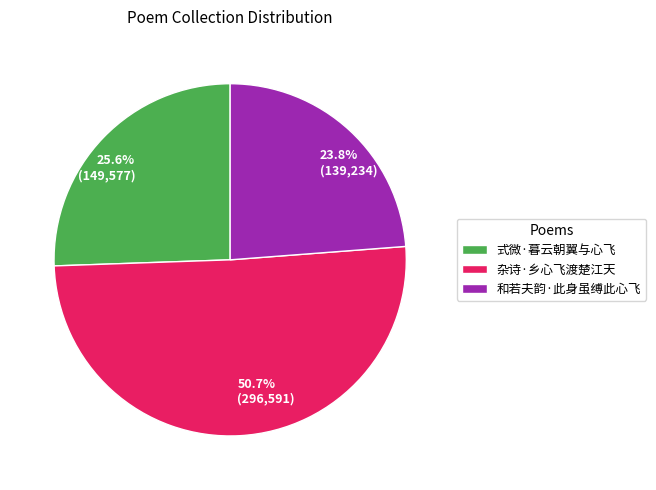

Approximately how many times larger is the value at 杂诗·乡心飞渡楚江天 compared to 式微·暮云朝翼与心飞?

2.0